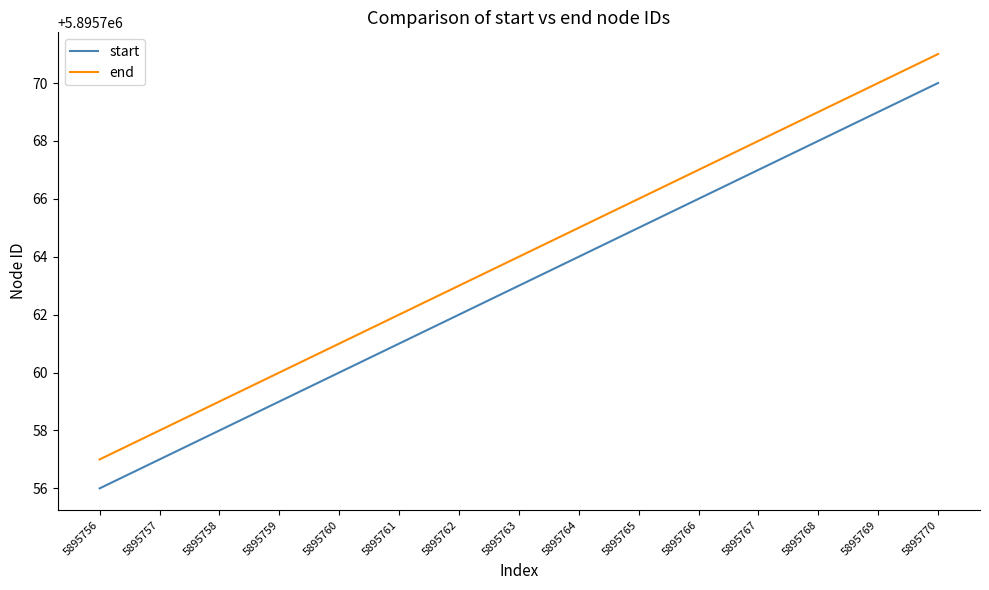

Which label corresponds to the smallest value in the chart?

5895756